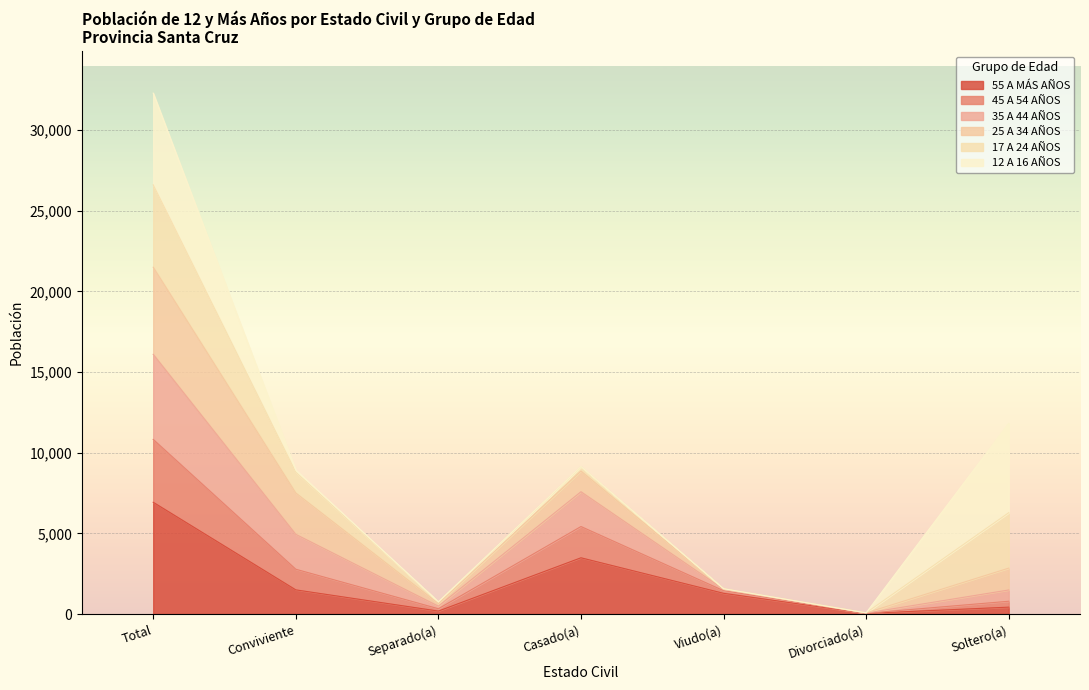

Is it true that 55 A MÁS AÑOS equals 4840 at Total?

False